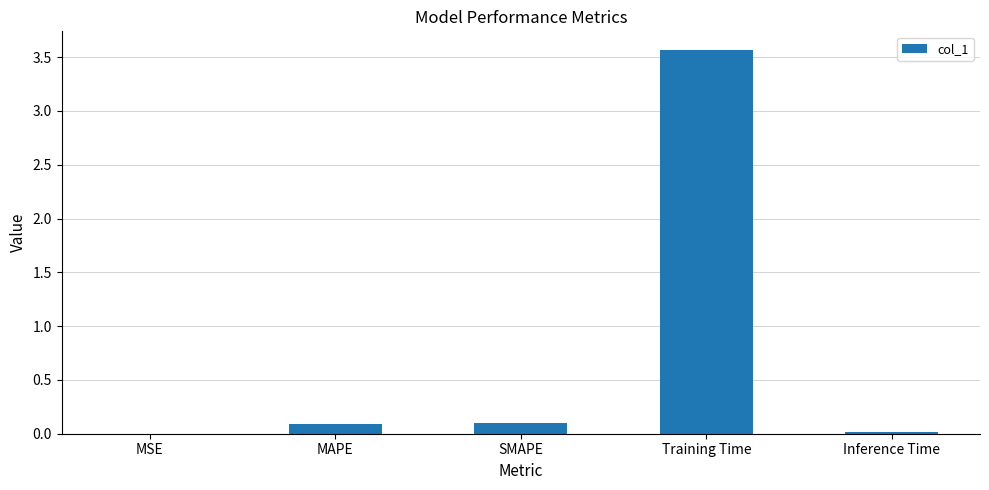

What is the difference between the values at MAPE and Inference Time?

0.1